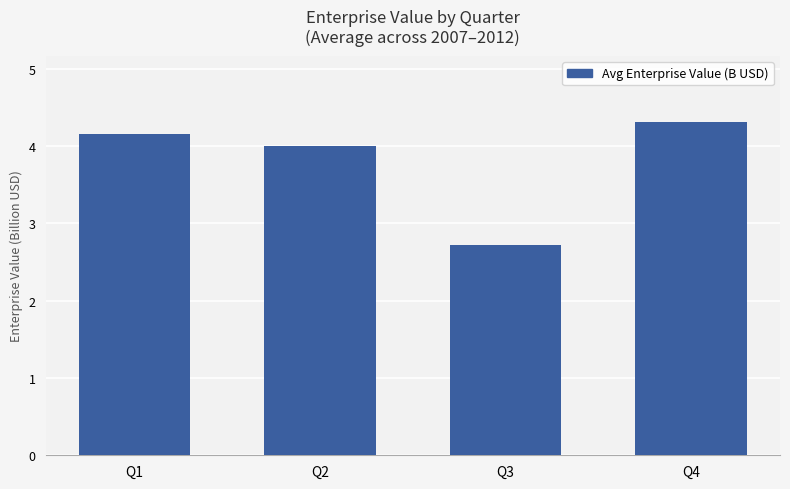

True or false: the data shows 2.7 at Q3.

True